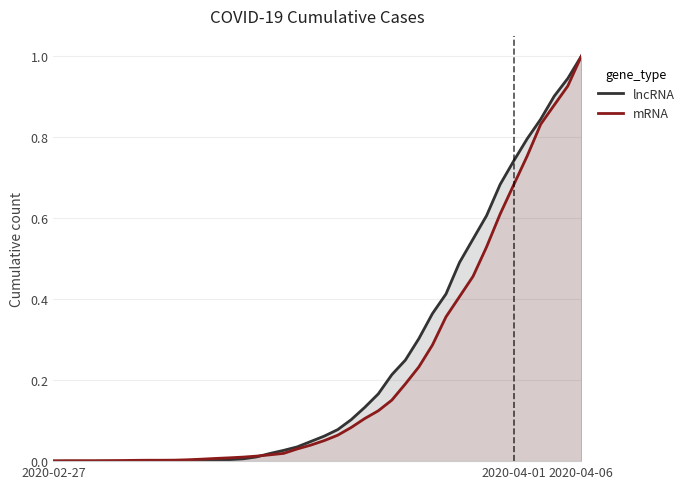

Rank the series by their average value, from lowest to highest.

mRNA, lncRNA